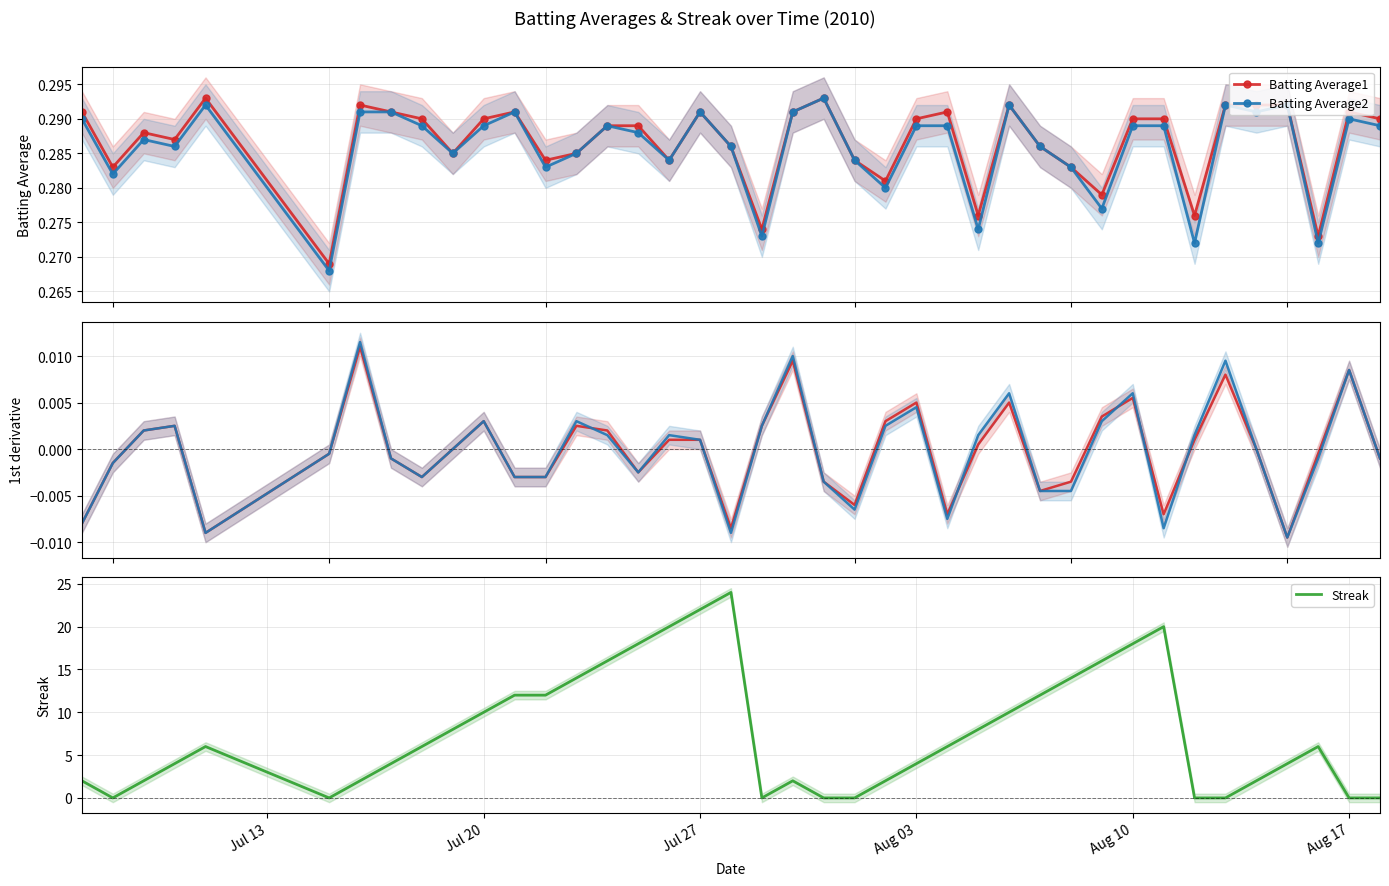

List the series in order of their peak value, highest first.

Streak, Batting Average2, Batting Average1